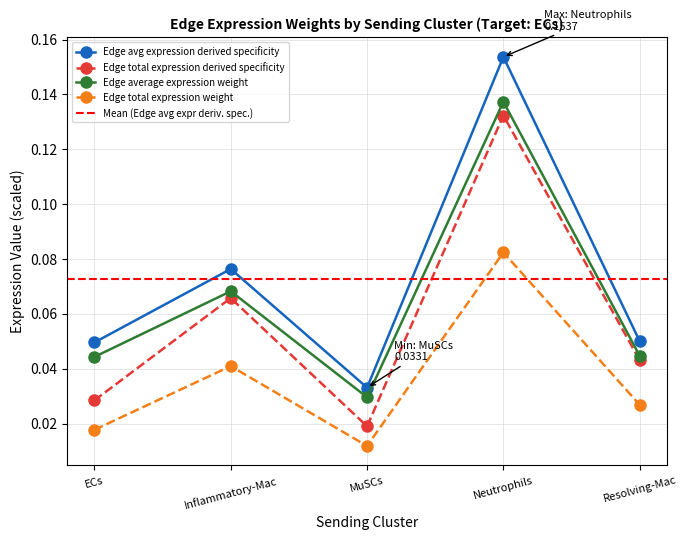

List the labels in order of Edge average expression weight value, largest first.

Neutrophils, Inflammatory-Mac, Resolving-Mac, ECs, MuSCs